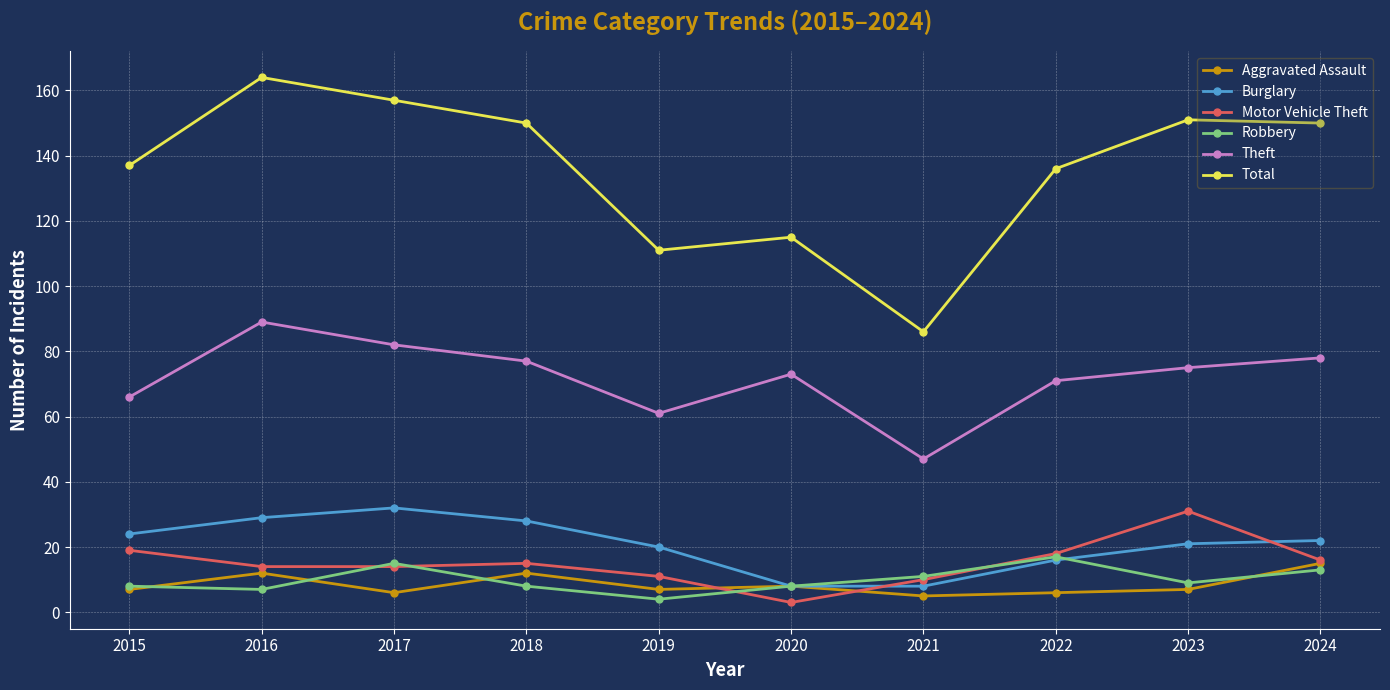

What is the sum of all Motor Vehicle Theft values?

151